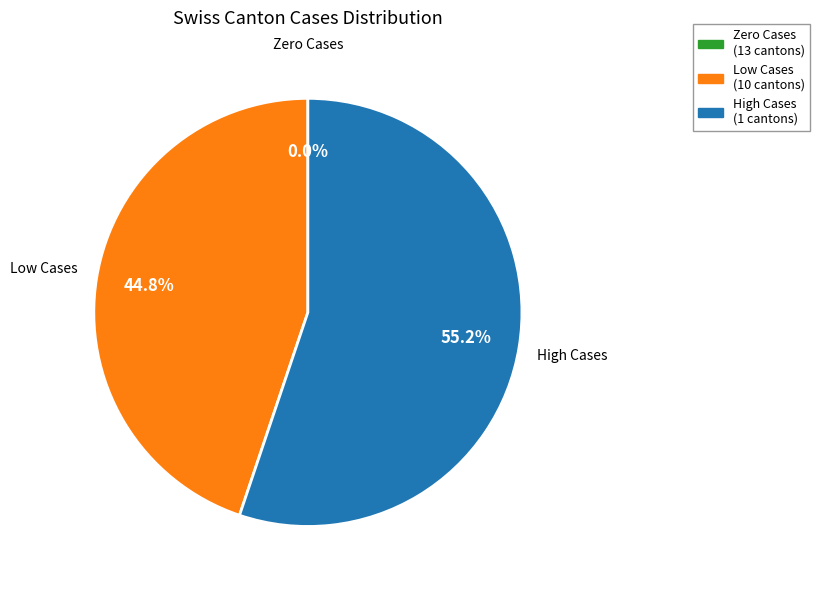

The VD slice represents 1% of the pie. True or false?

False